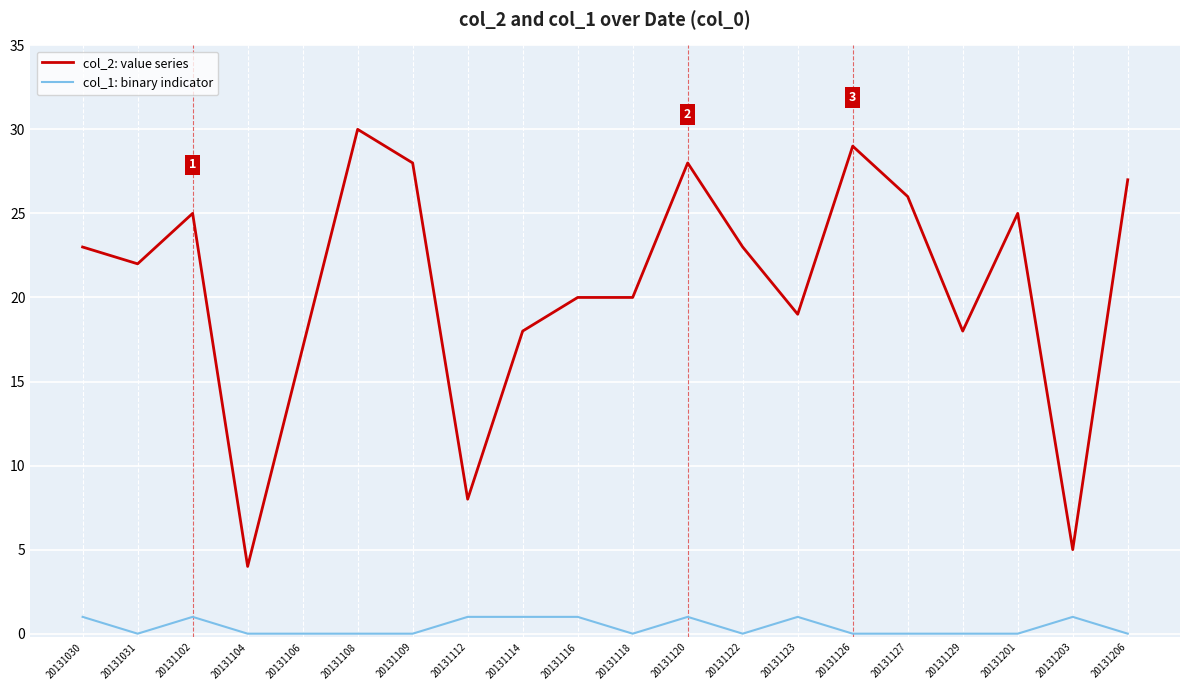

True or false: col_2: value series and col_1: binary indicator cross at least once.

False